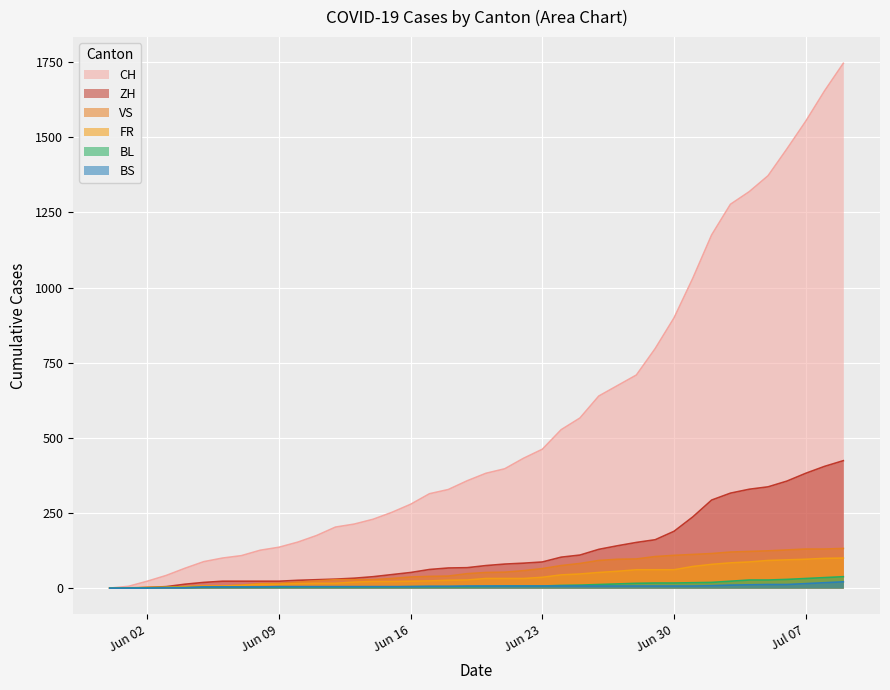

Which series has the largest total across all categories?

CH